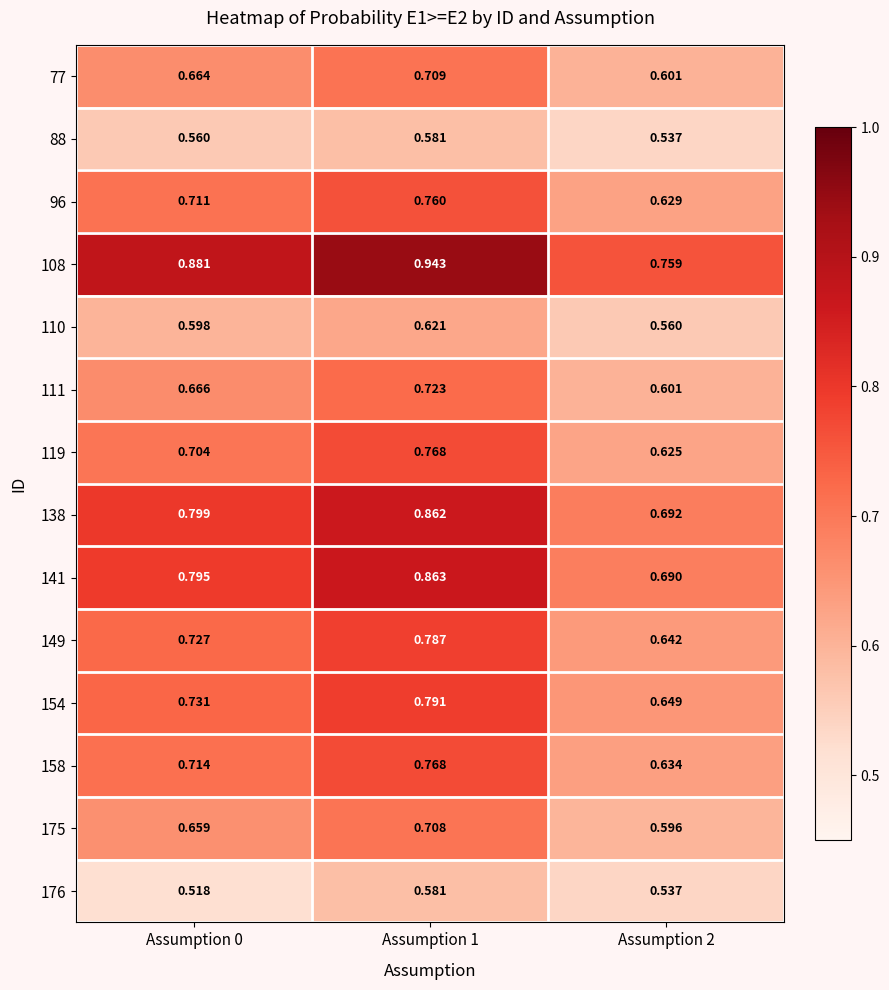

Is the value of 176 at Assumption 2 greater than the value of 154 at Assumption 2?

No